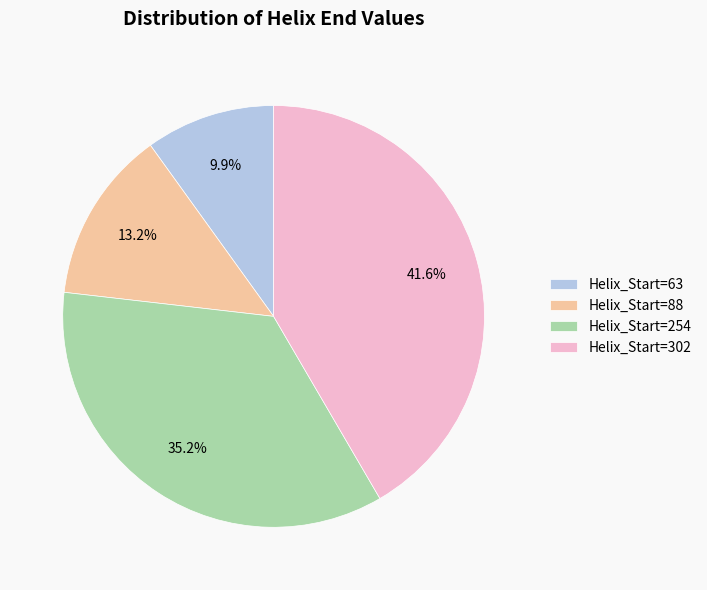

Which category has the biggest portion of the pie?

Helix_Start=302